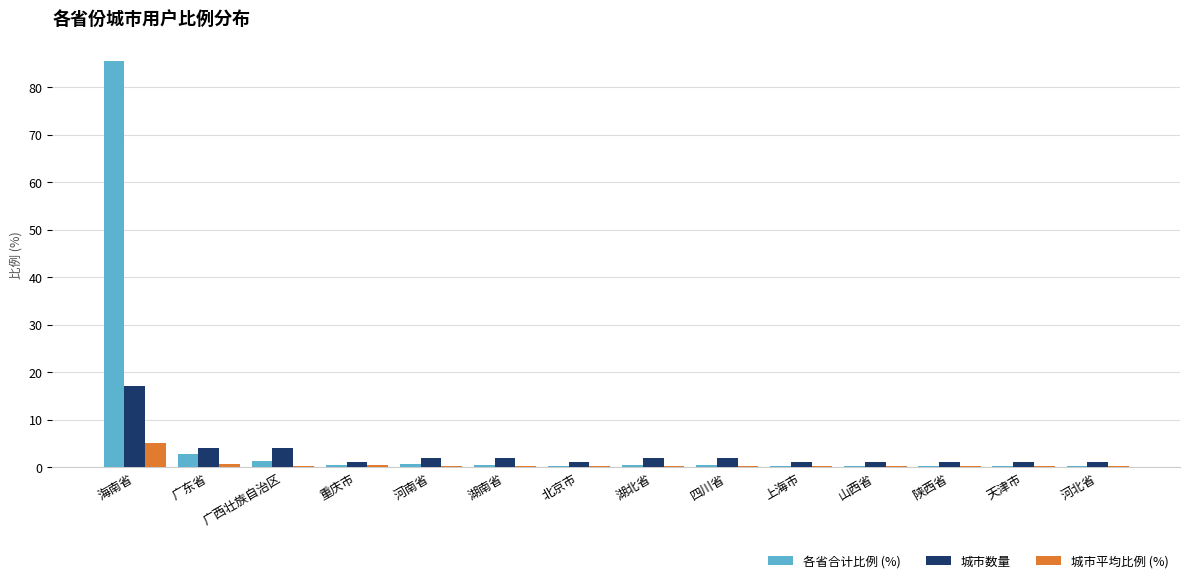

What are all the series names shown in the legend?

各省合计比例 (%), 城市数量, 城市平均比例 (%)